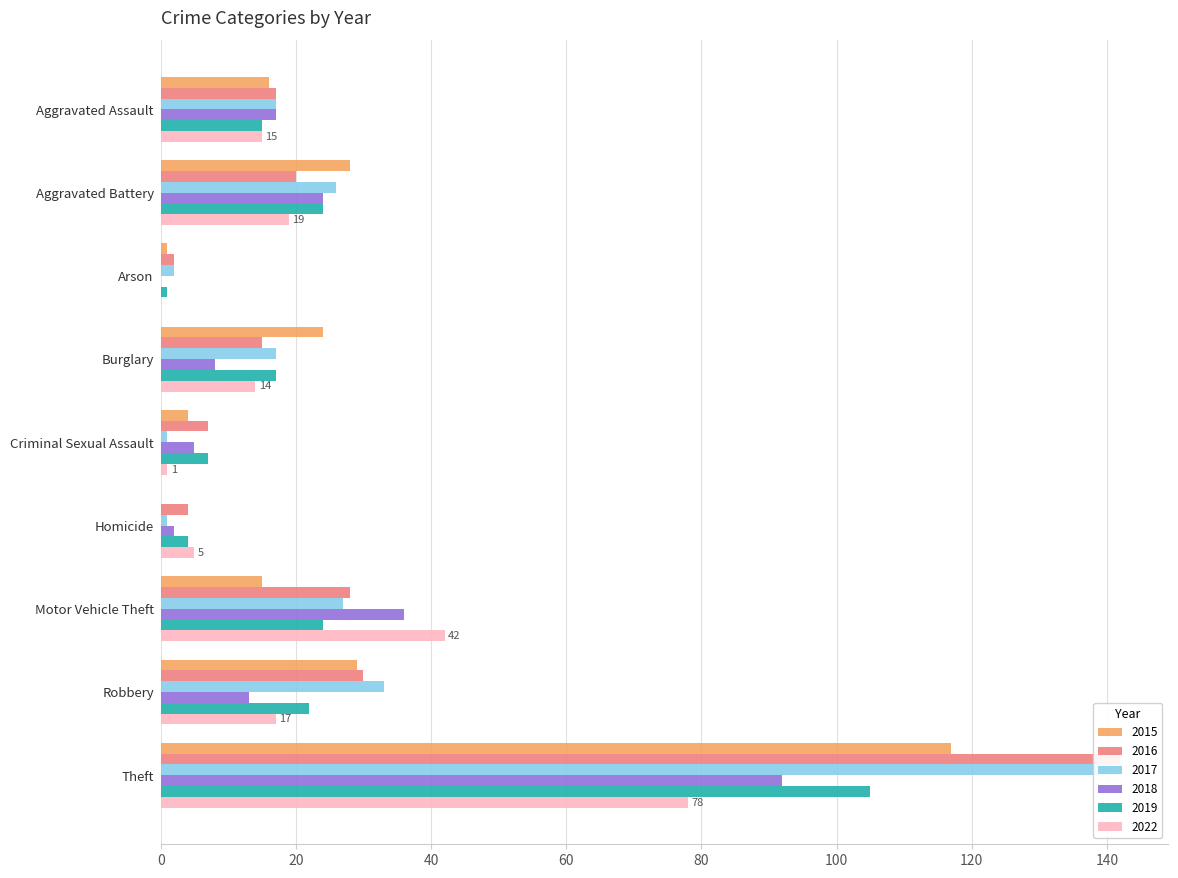

The value of 2019 at Homicide is 4. True or false?

True